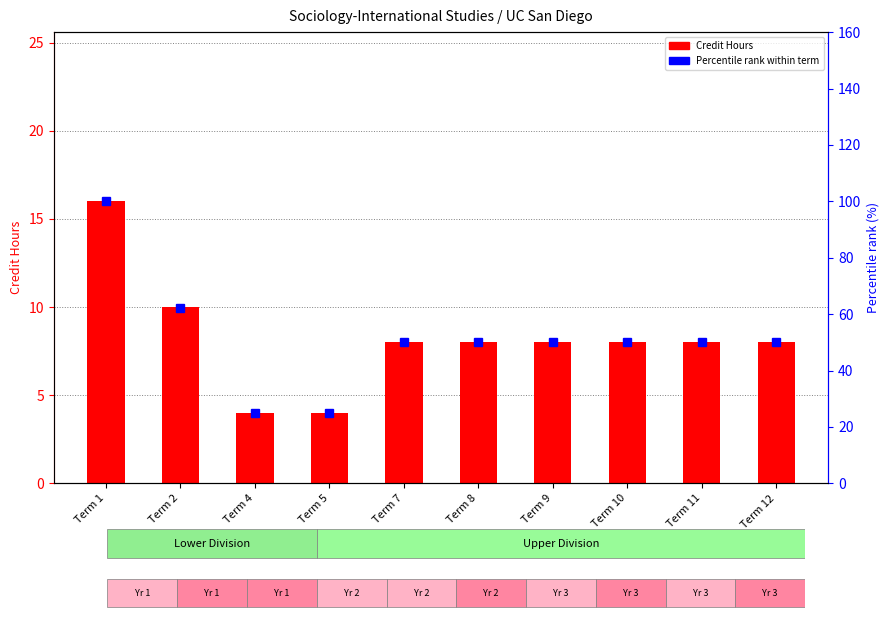

Which series has the largest range (max minus min)?

Percentile rank within term